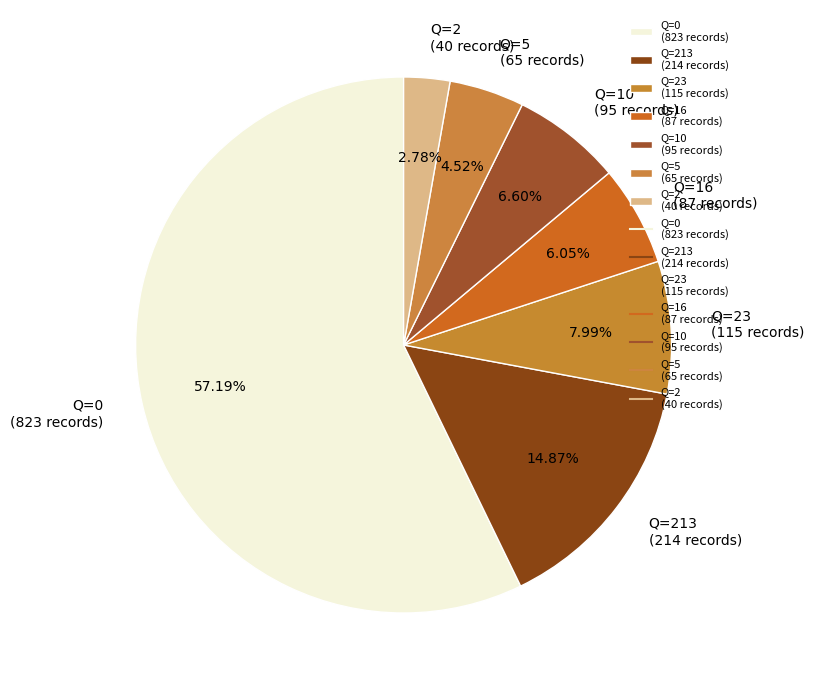

Which has a higher value, Q=0 (823 records) or Q=213 (214 records)?

Q=0 (823 records)